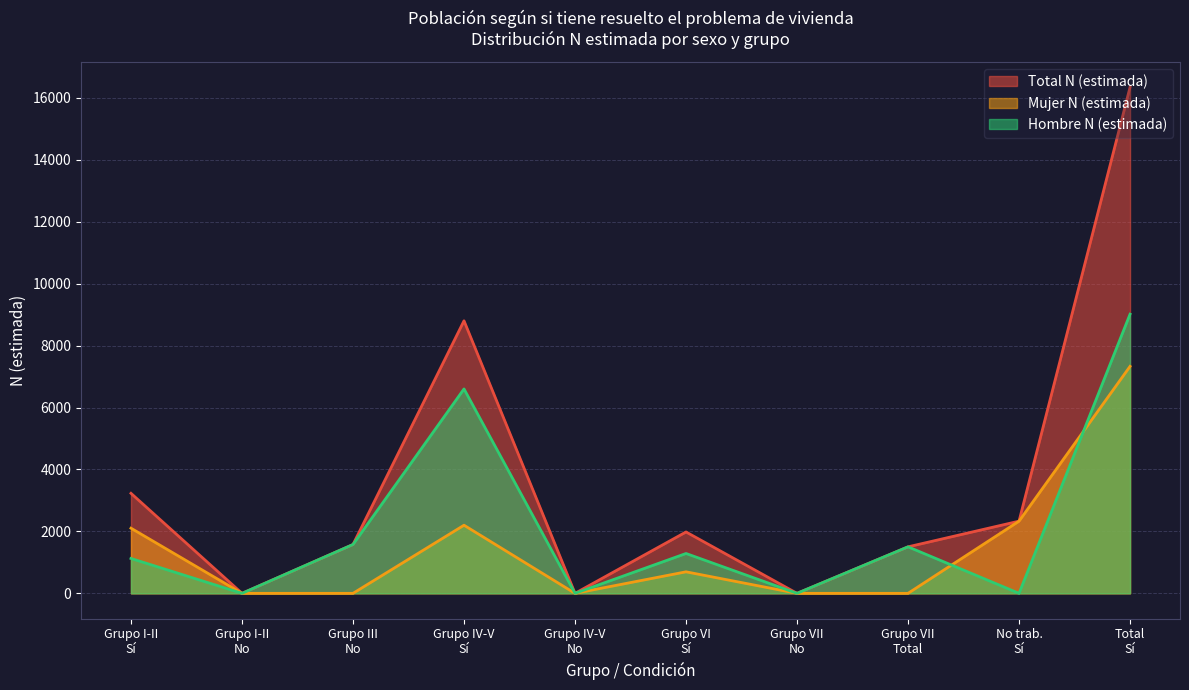

The Total N (estimada) series shows 2250 at Grupo III No. True or false?

False